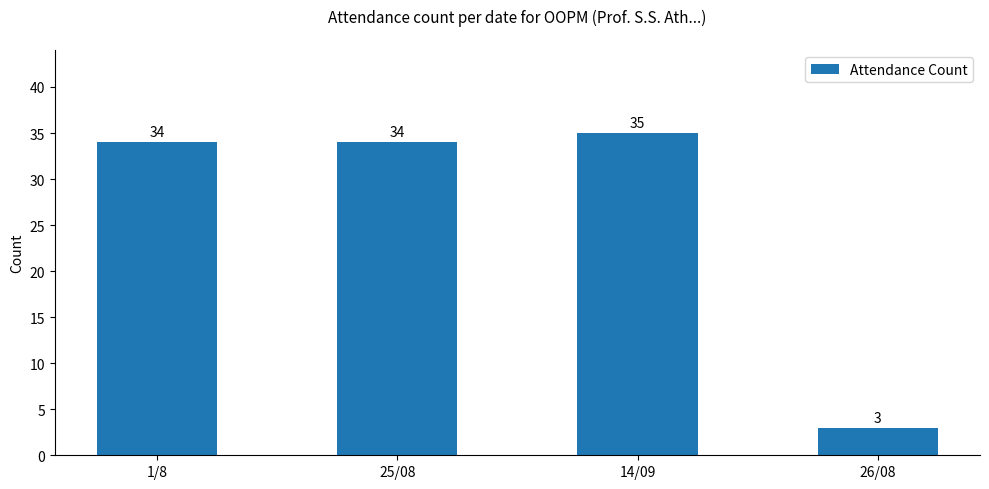

How many values are below 34?

1